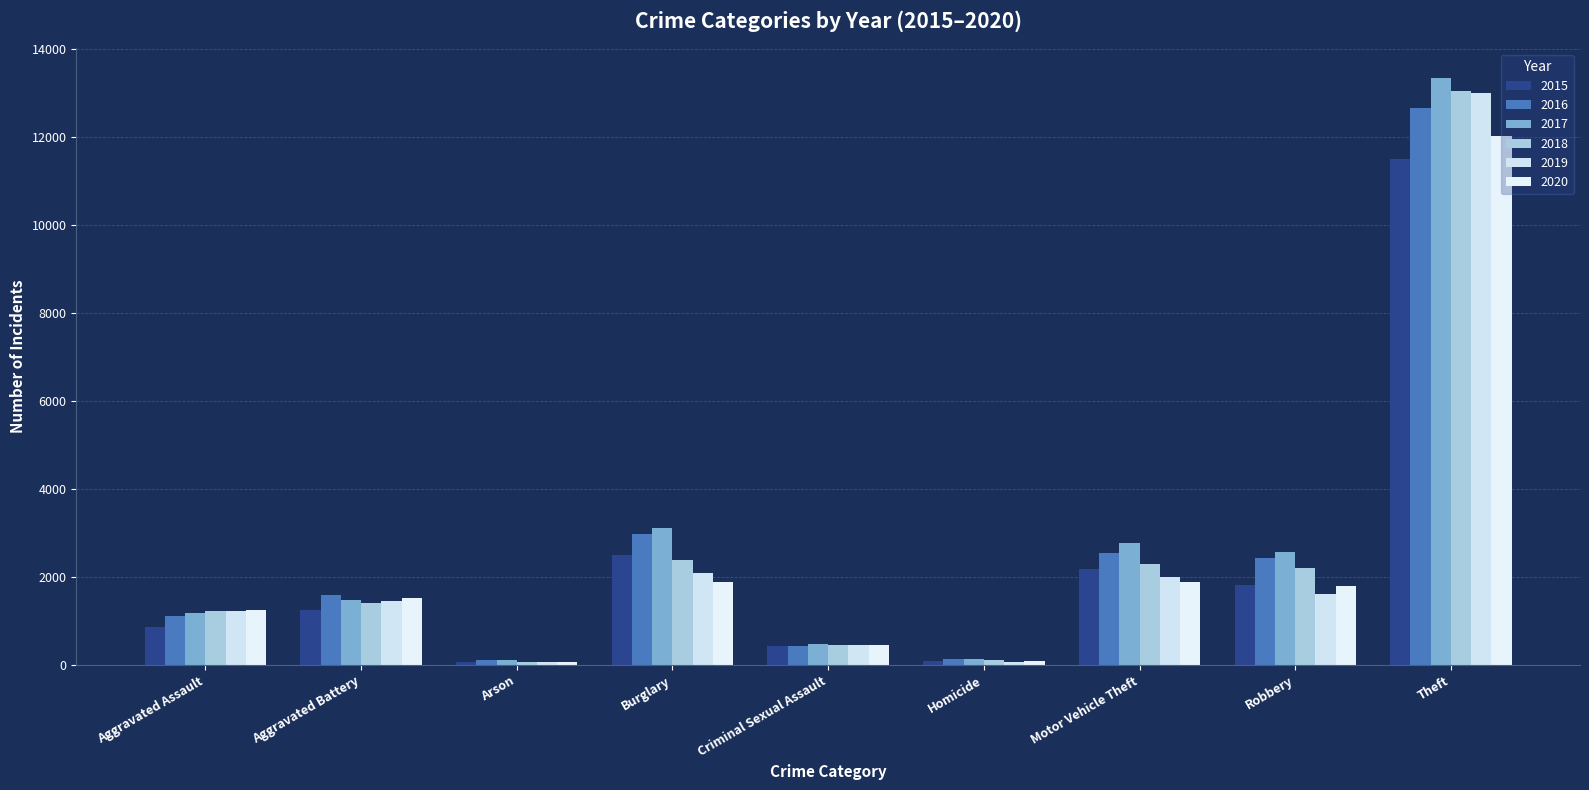

Between Homicide and Burglary, which is larger?

Burglary